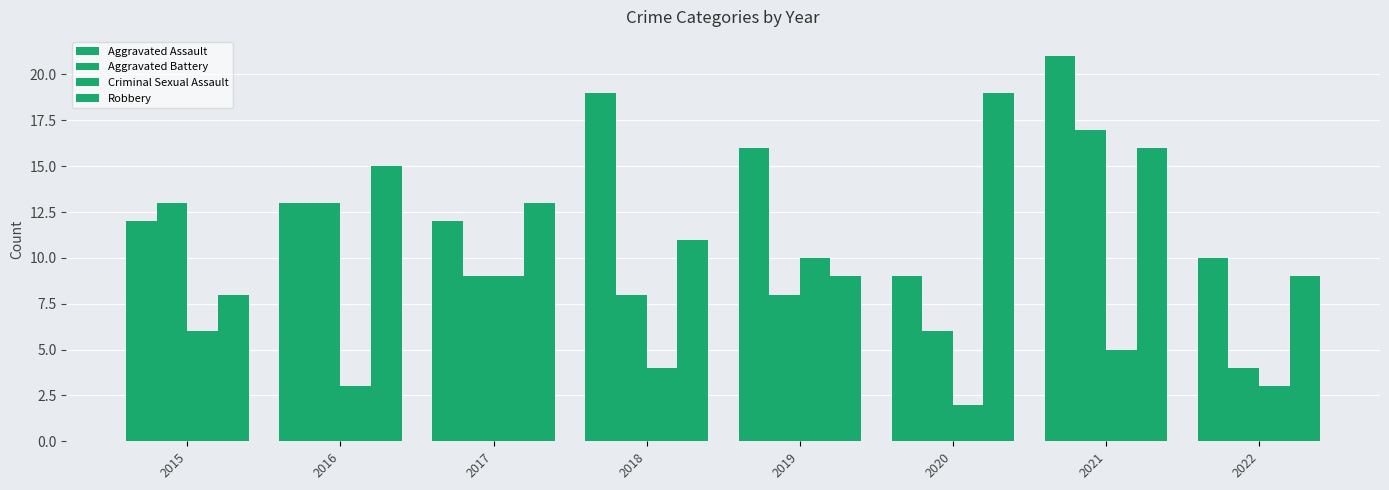

Which has a higher value, 2020 or 2015?

2015